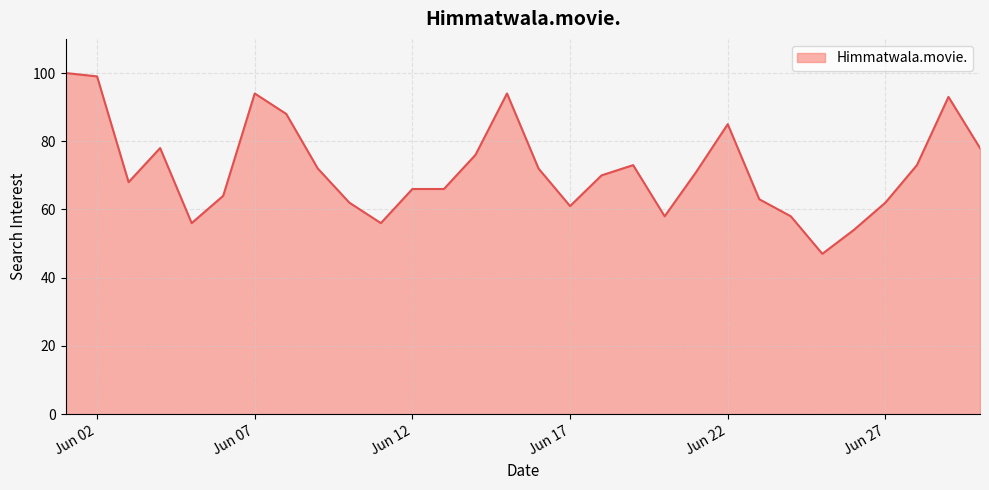

What is the smallest value displayed?

47